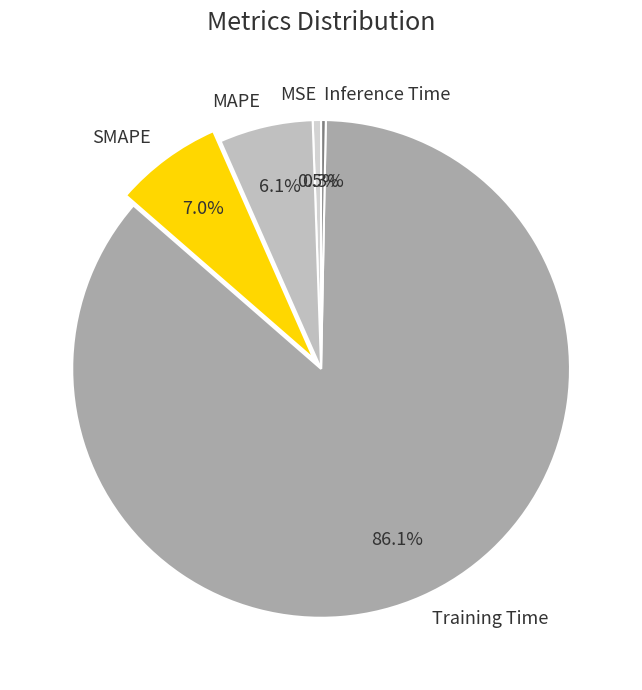

Does any single category account for the majority?

Yes